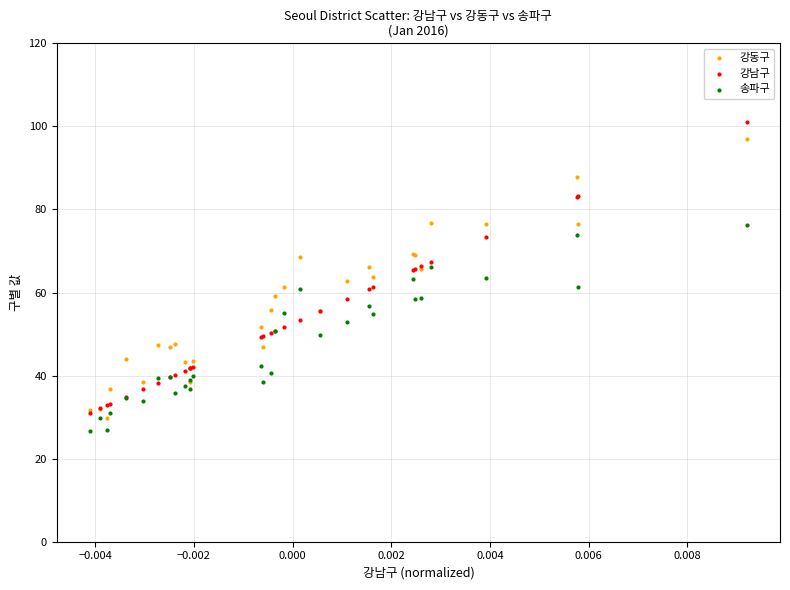

Which series has the widest spread of Y values?

강남구